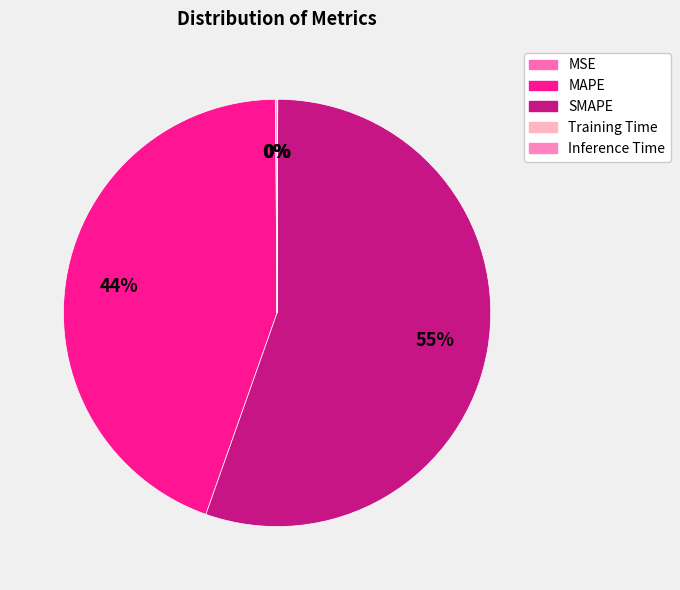

True or false: MAPE accounts for 37% of the total.

False